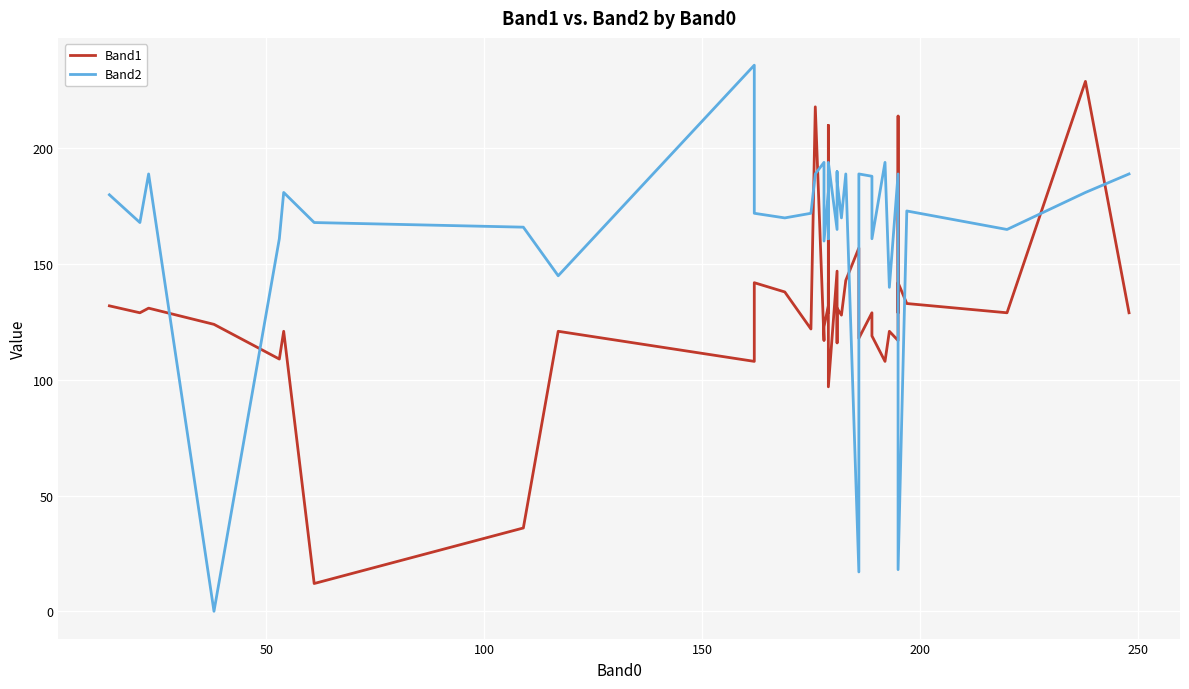

Does the chart display data point markers on the line(s)?

No